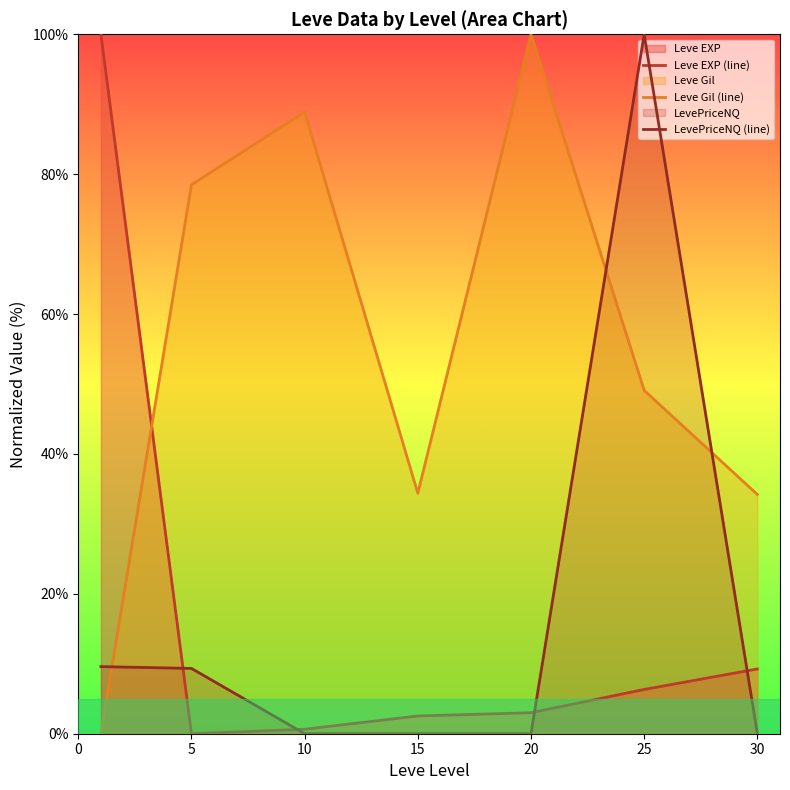

The LevePriceNQ (line) series shows -50.2 at 30. True or false?

False